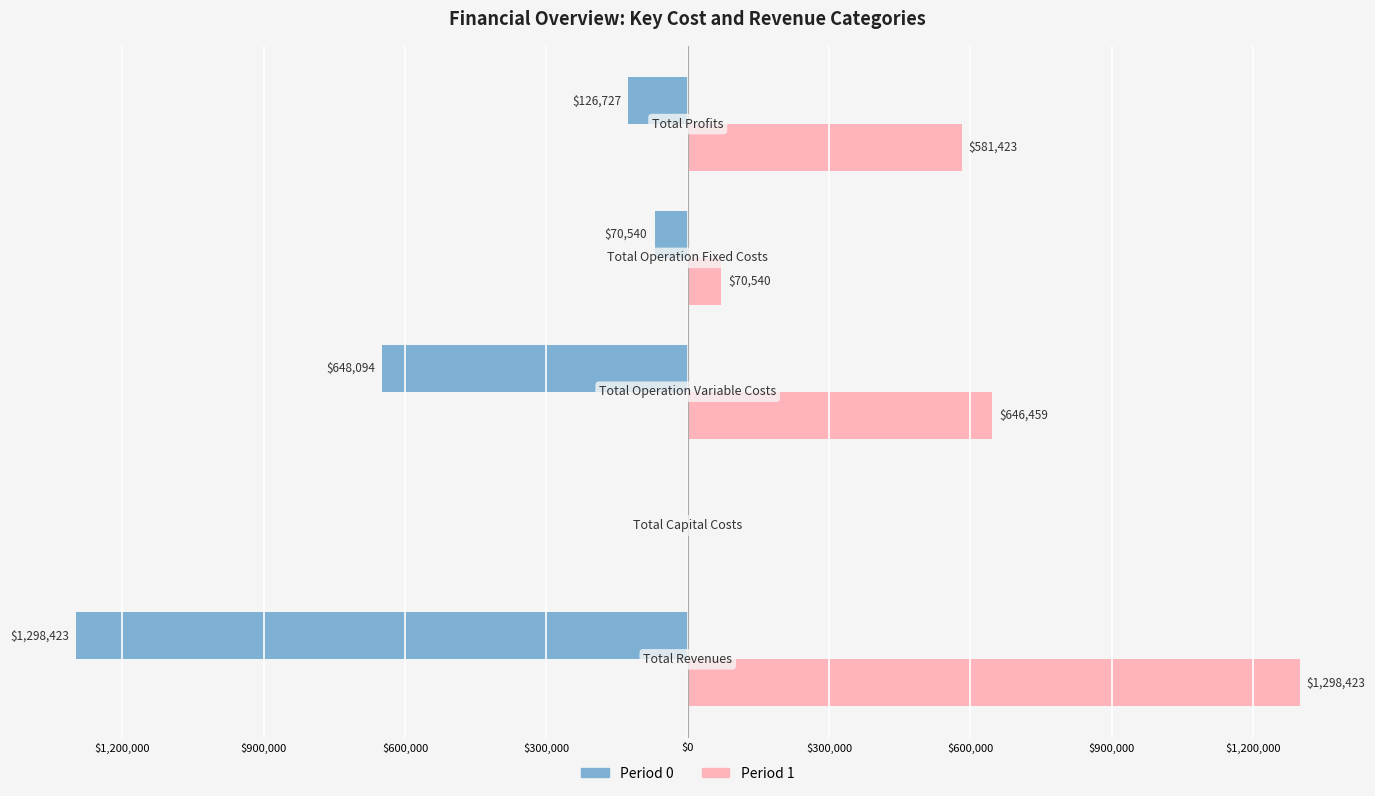

What are all the series names shown in the legend?

Period 0, Period 1